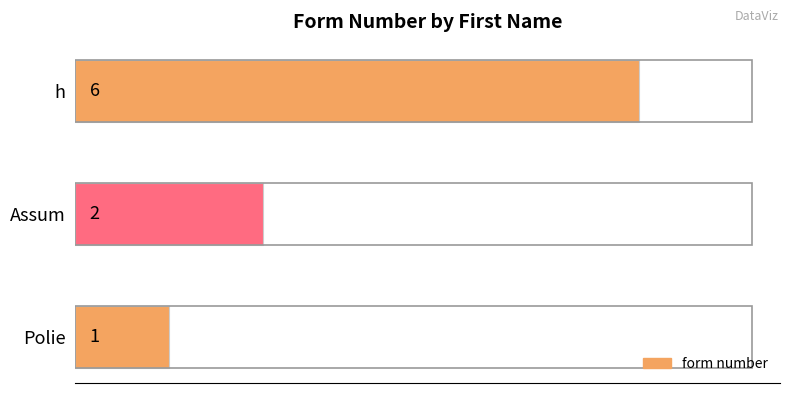

What is the sum of the values at Polie and h?

7